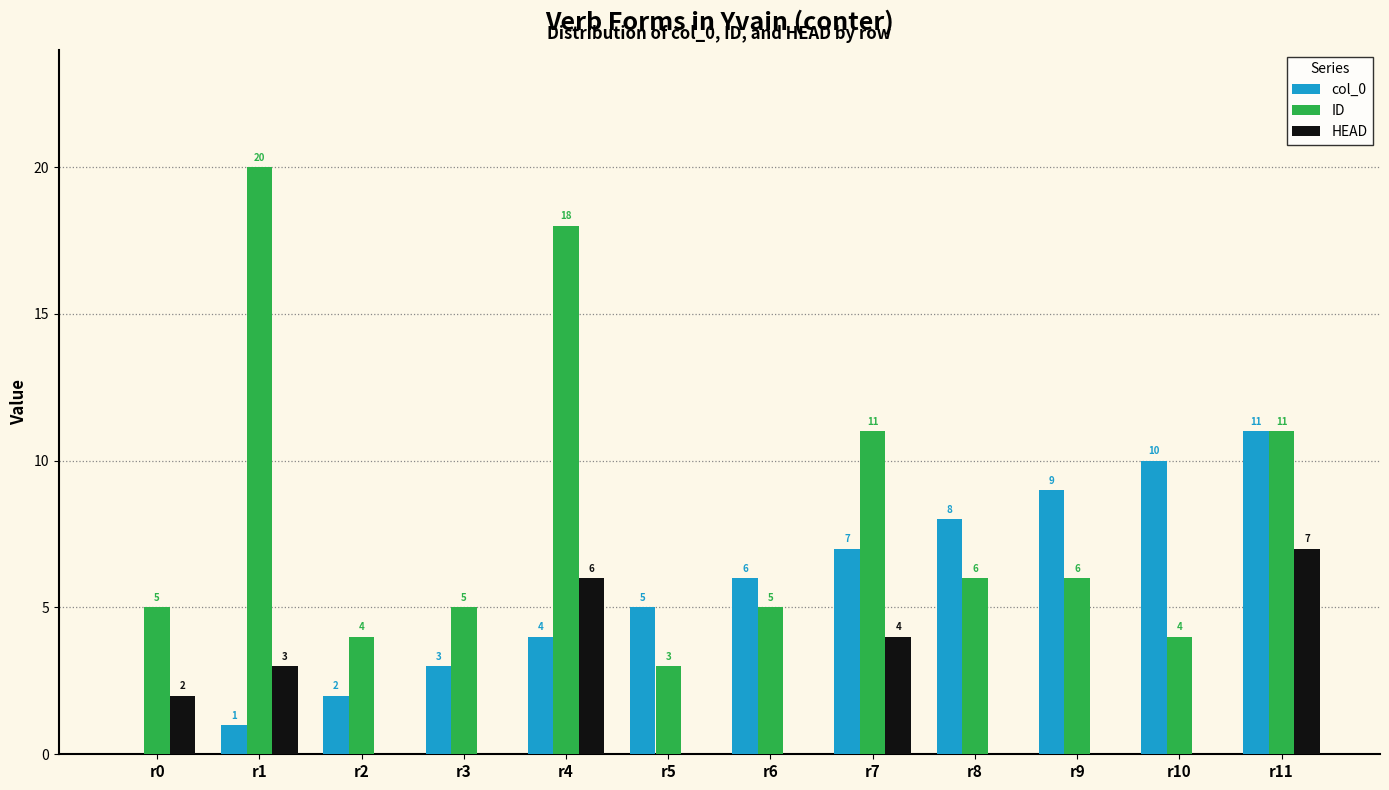

Are the bars horizontal?

No